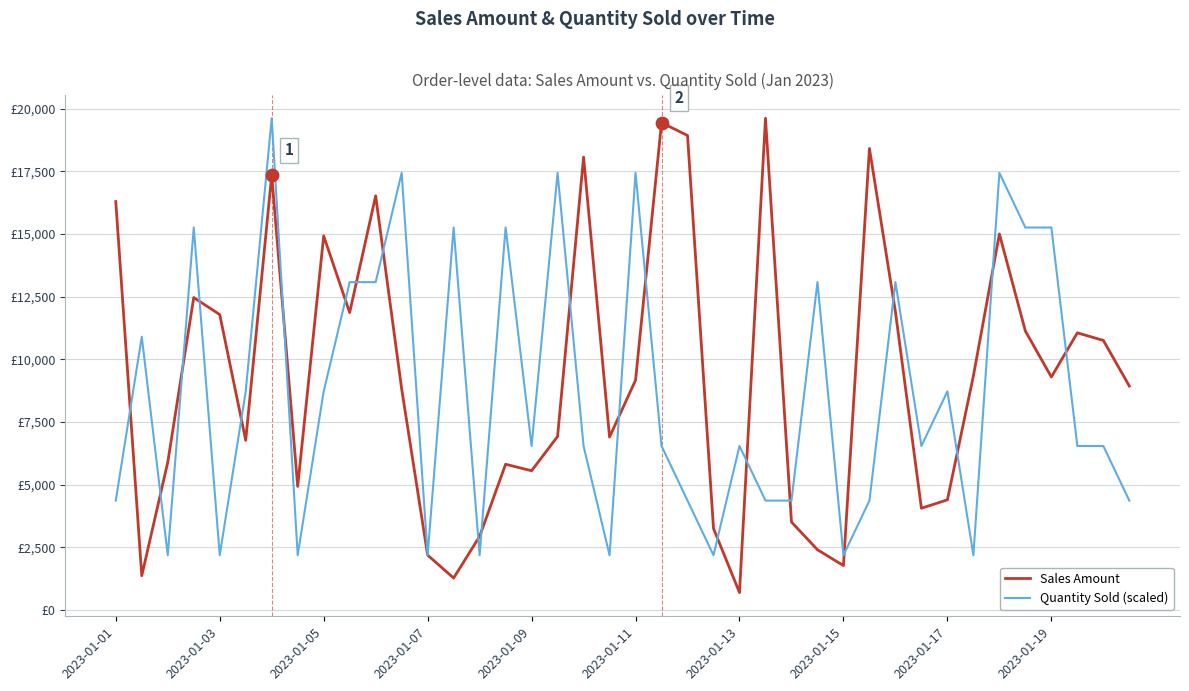

What are all the series names shown in the legend?

Sales Amount, Quantity Sold (scaled)